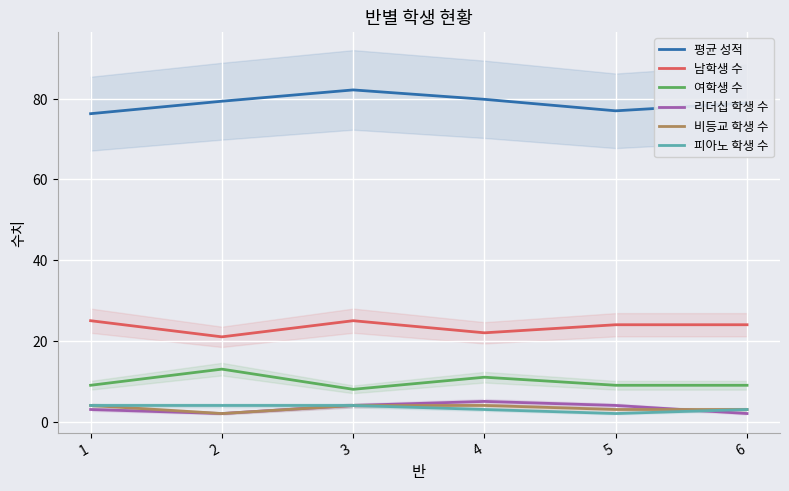

Reading left to right, extract all data points from this chart.

평균 성적: 76.3	79.4	82.2	79.8	77.0	78.9
남학생 수: 25.0	21.0	25.0	22.0	24.0	24.0
여학생 수: 9.0	13.0	8.0	11.0	9.0	9.0
리더십 학생 수: 3.0	2.0	4.0	5.0	4.0	2.0
비등교 학생 수: 4.0	2.0	4.0	4.0	3.0	3.0
피아노 학생 수: 4.0	4.0	4.0	3.0	2.0	3.0